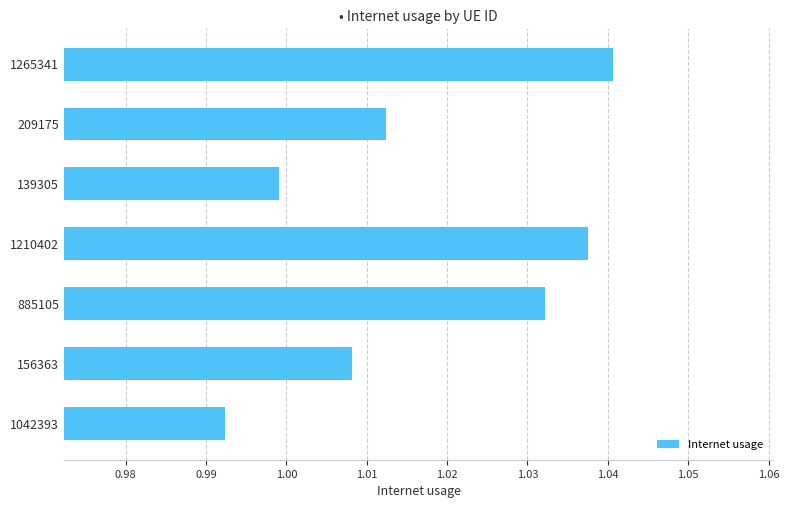

What is the label of the 4th bar from the top?

1210402